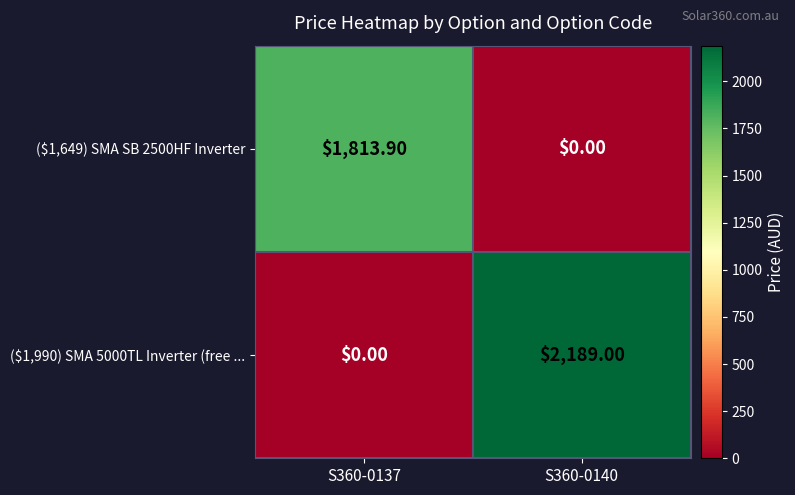

What is the difference between the maximum and minimum values in the ($1,990) SMA 5000TL Inverter (free ... series?

2189.0